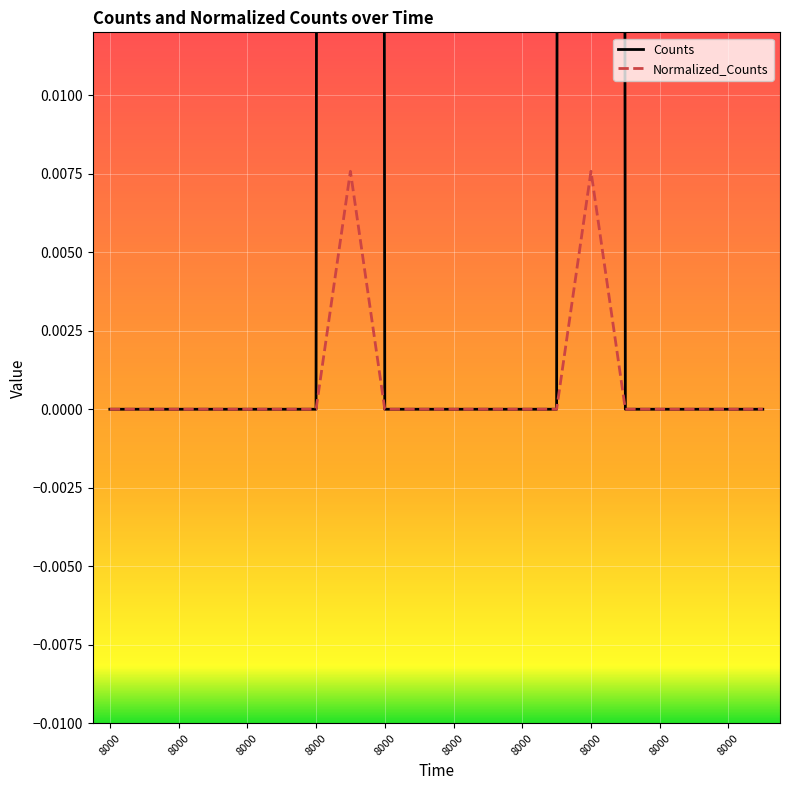

True or false: Normalized_Counts and Counts cross at least once.

False